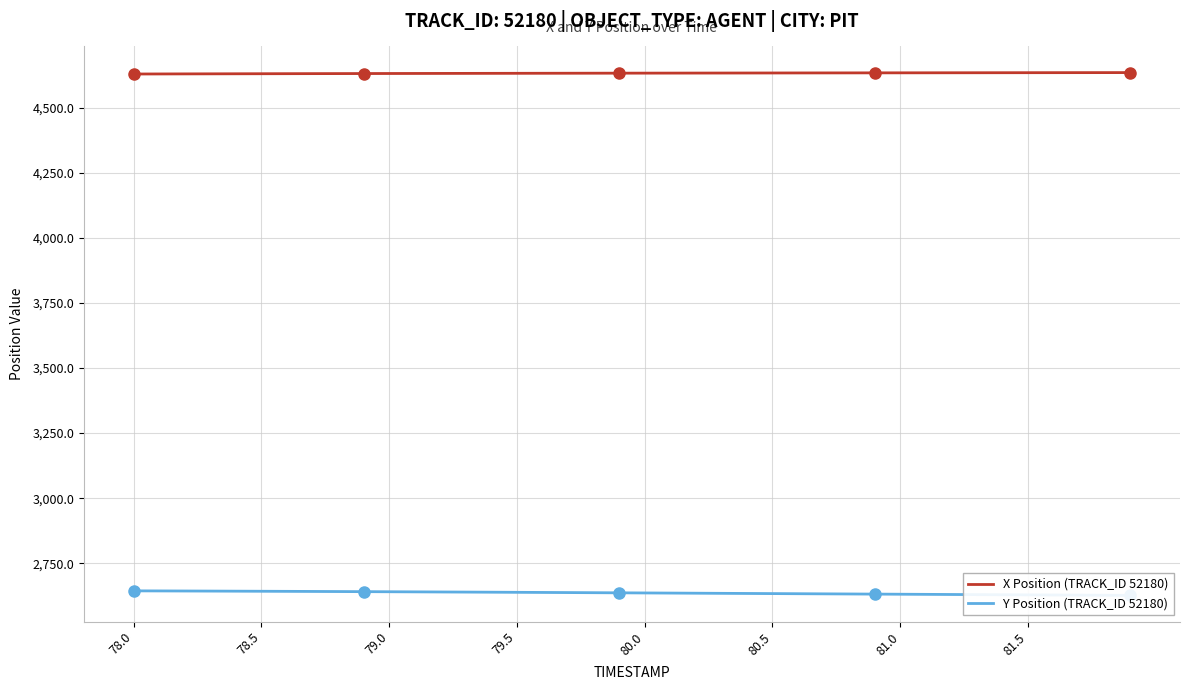

What is the maximum value for Y Position (TRACK_ID 52180)?

2643.8